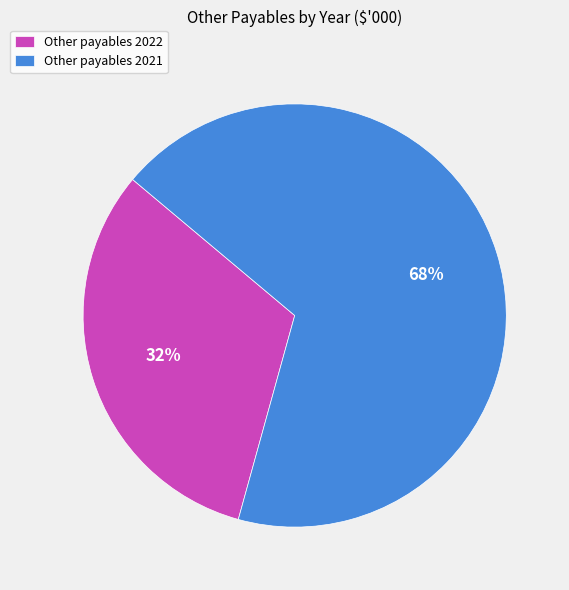

To the nearest percent, what is the average slice percentage?

50%